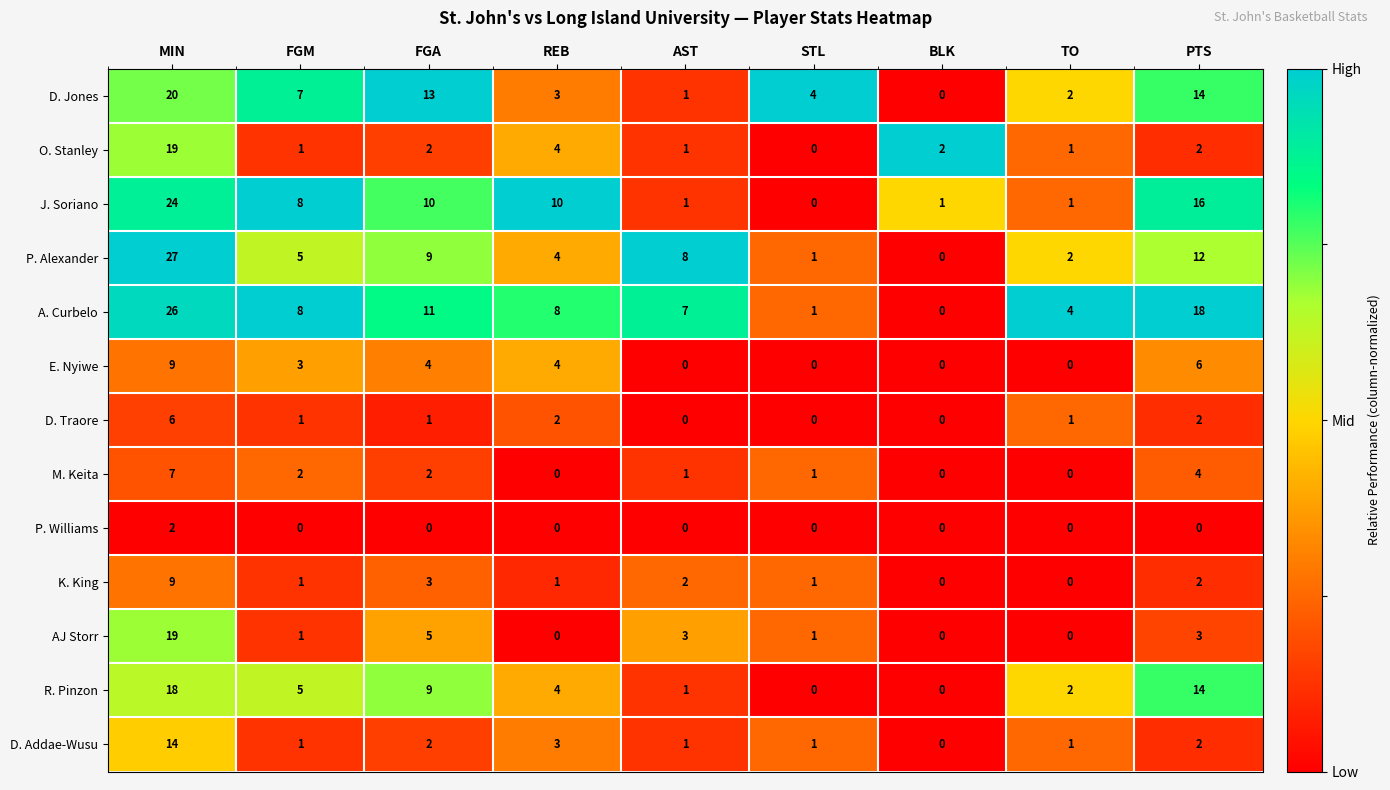

The E. Nyiwe series shows -5 at TO. True or false?

False